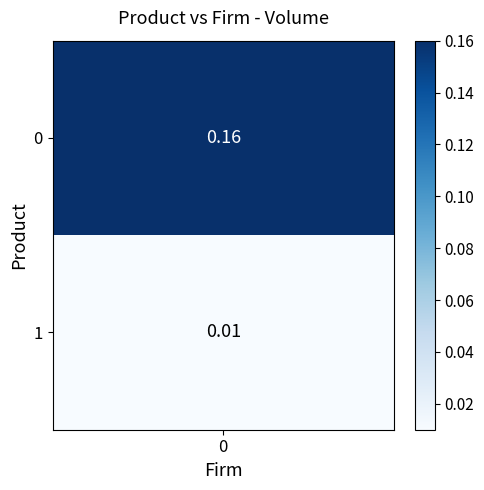

List the labels in order of value, largest first.

0, 1